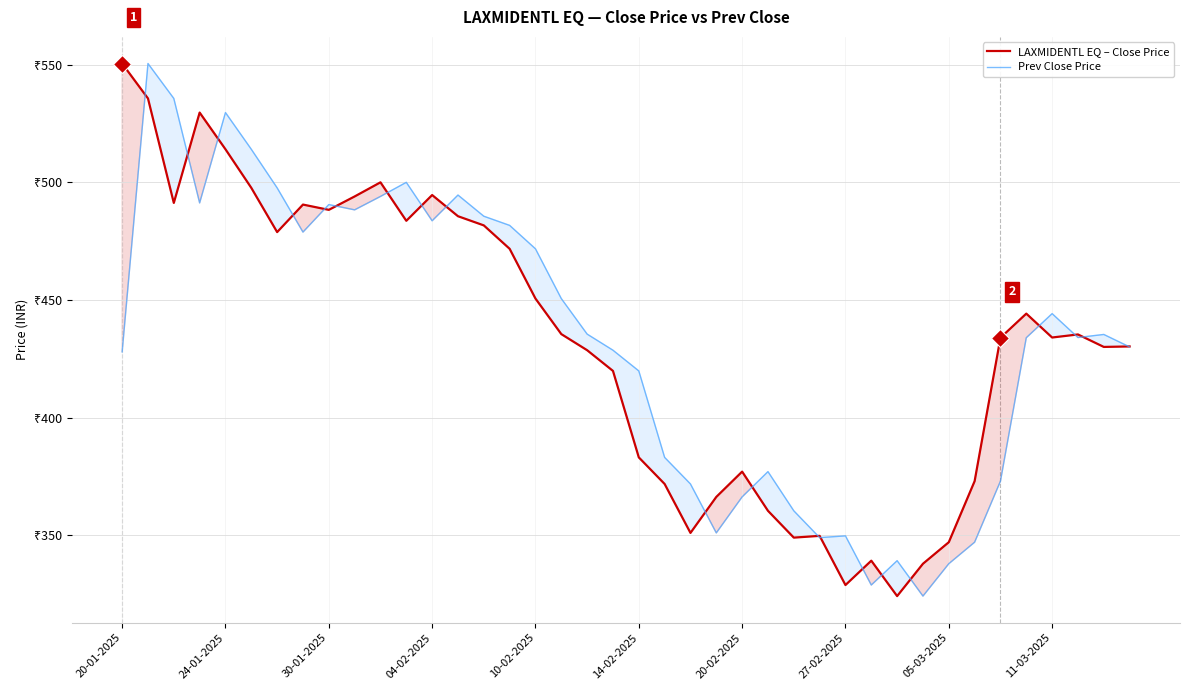

What is the highest value of the LAXMIDENTL EQ – Close Price series?

550.5